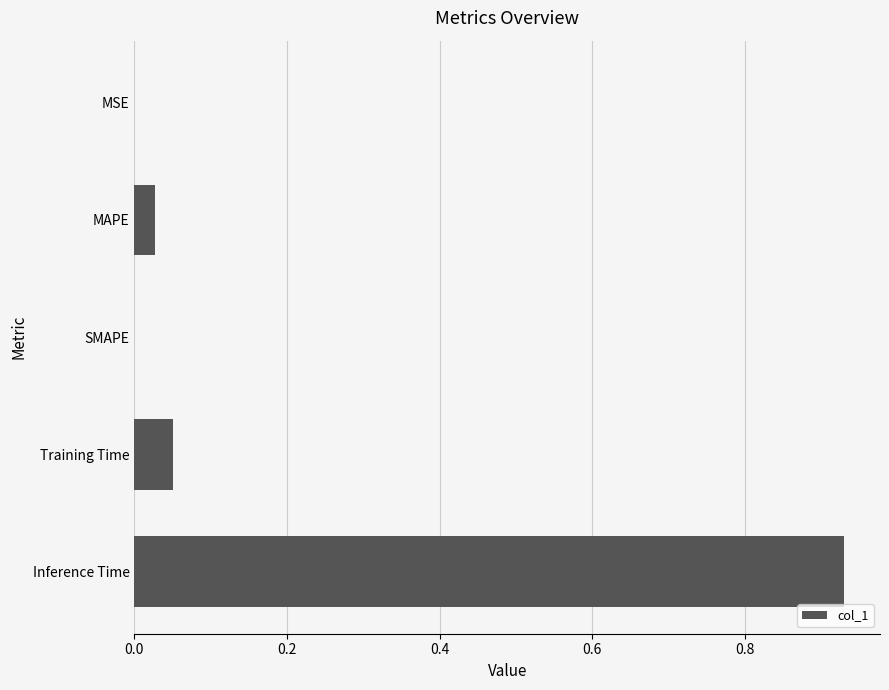

Is it true that the value at Inference Time is 0.3?

False